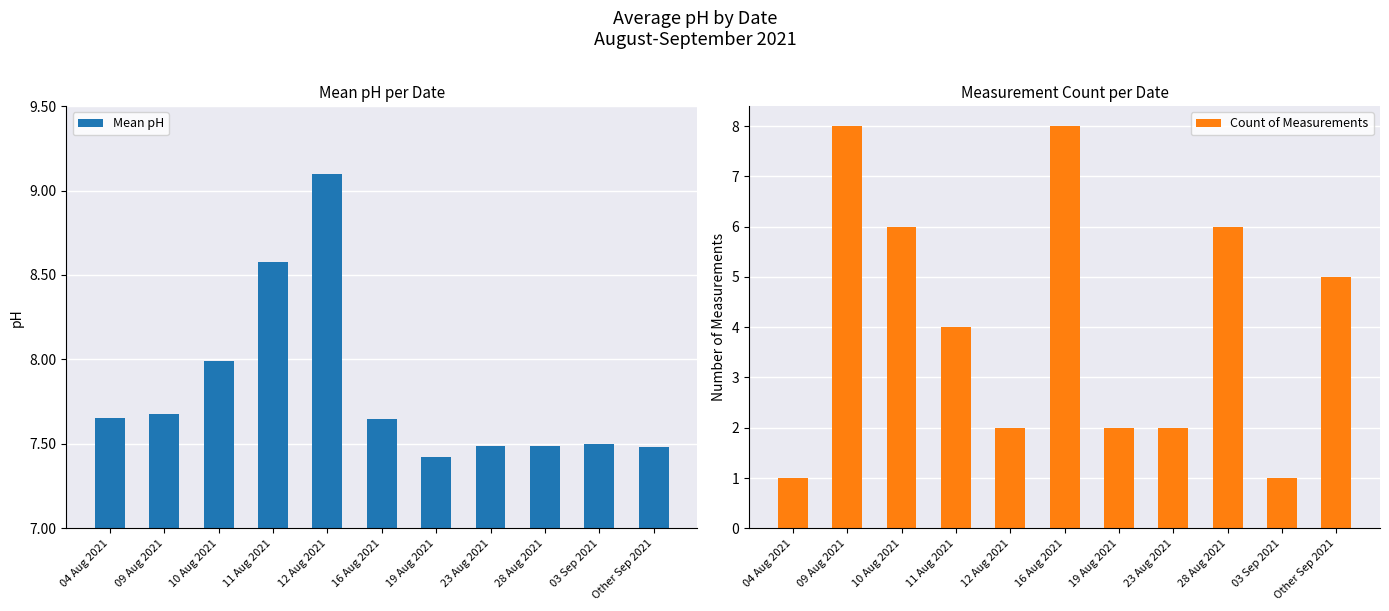

Read the Count of Measurements value at 09 Aug 2021.

8